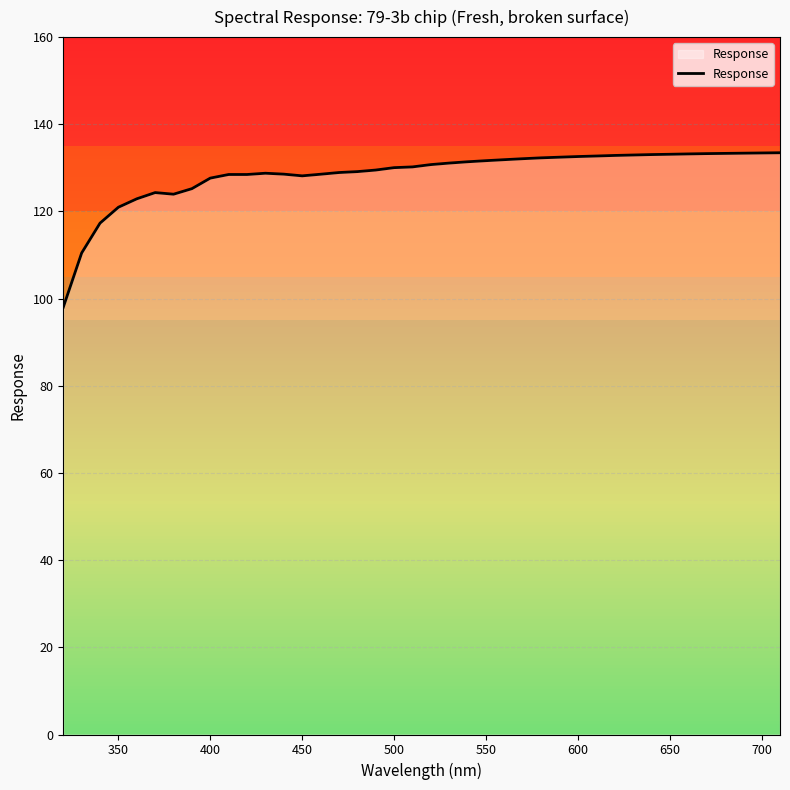

What is the smallest value displayed?

98.0